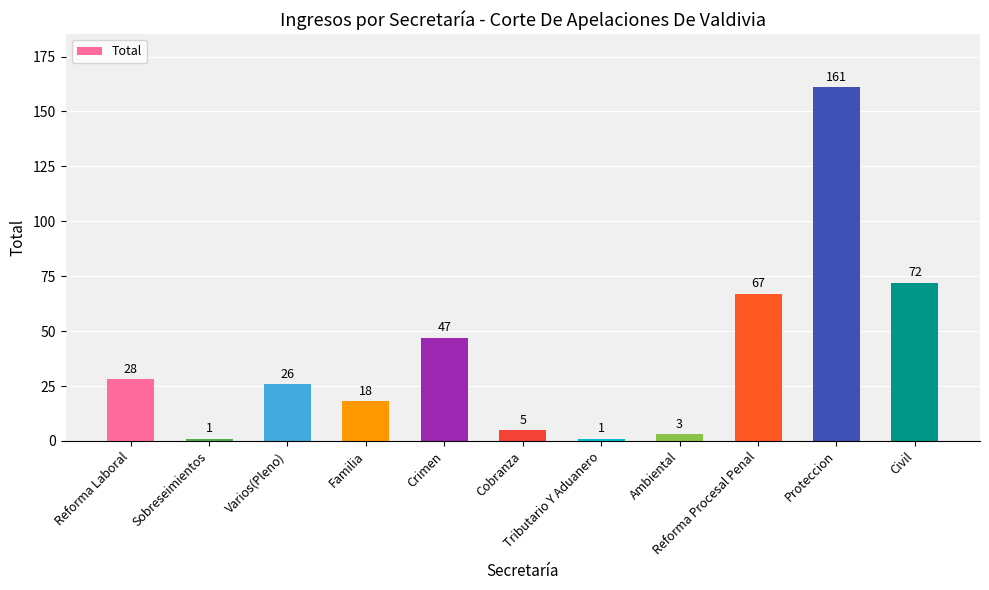

Reading left to right, extract all data points from this chart.

Reforma Laboral=28	Sobreseimientos=1	Varios(Pleno)=26	Familia=18	Crimen=47	Cobranza=5	Tributario Y Aduanero=1	Ambiental=3	Reforma Procesal Penal=67	Proteccion=161	Civil=72